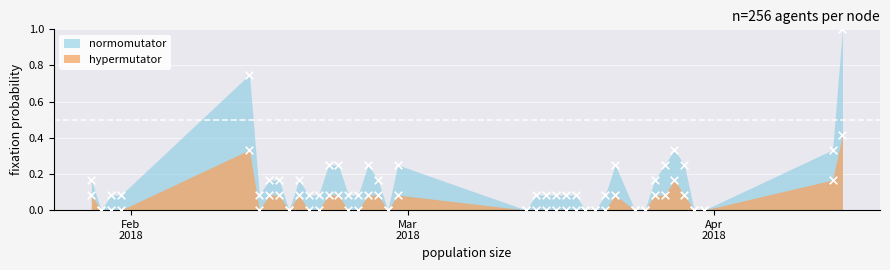

Which series has the largest total across all categories?

normomutator